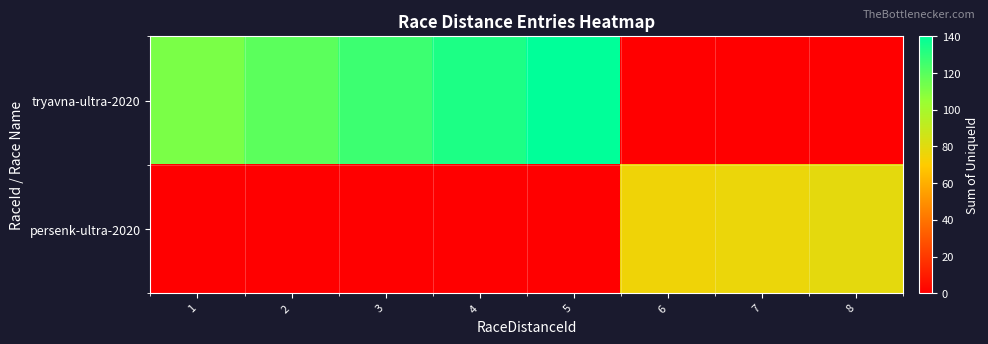

What is the difference between the highest and lowest values at 2?

119